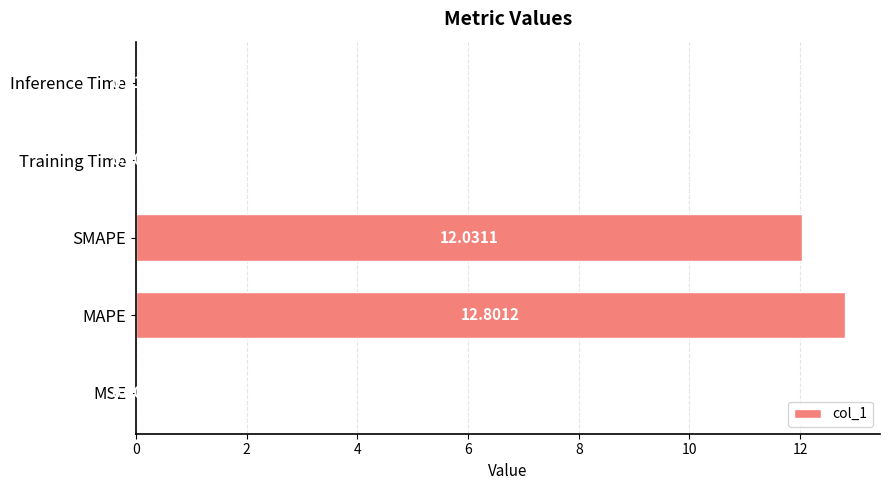

What is the greatest value displayed?

12.8